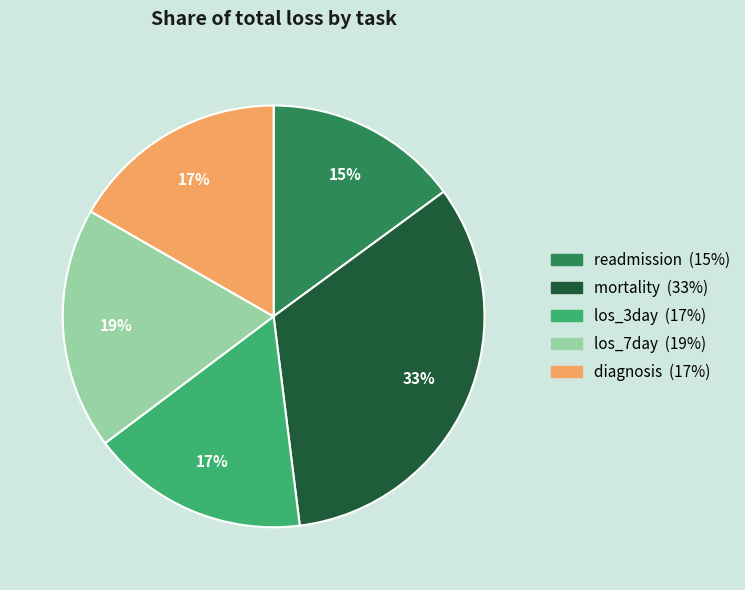

Is there a majority slice in this chart?

No